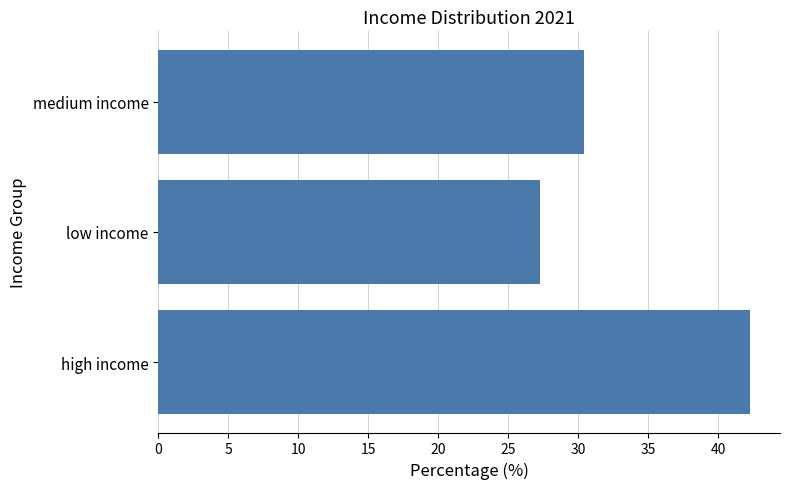

Rank the categories by value from lowest to highest.

low income, medium income, high income